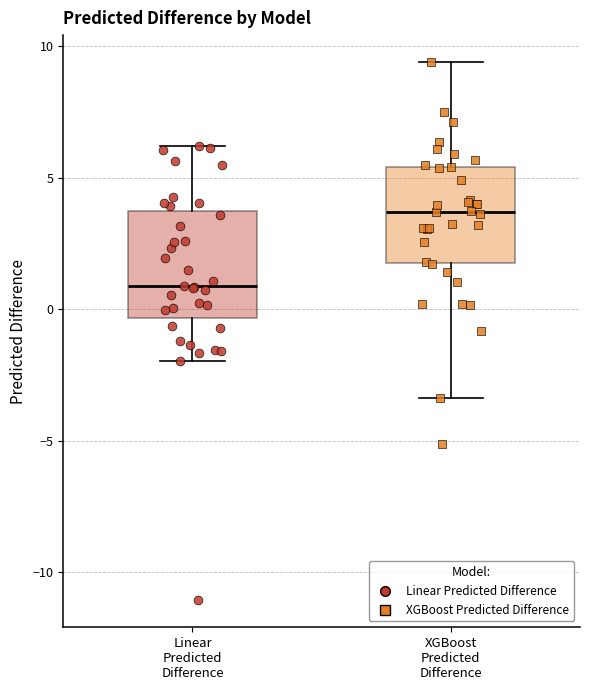

Where does the median line of the box for Linear Predicted Difference sit on the y-axis? The values are not printed on the chart, so give them approximately, as read against the axis.

1.0